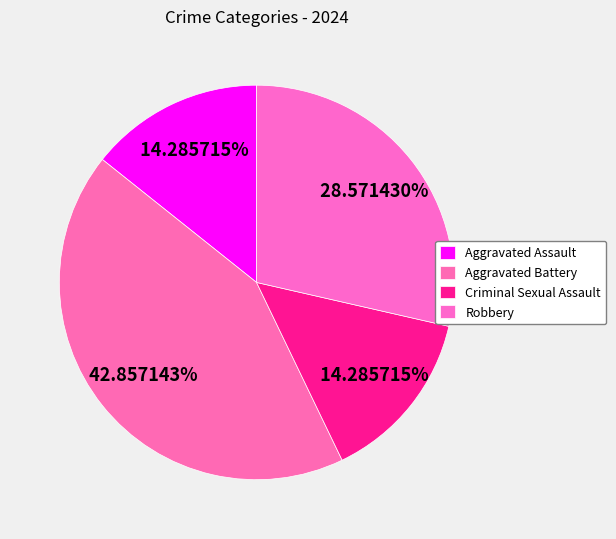

What is the change in value from Aggravated Assault to Robbery?

+1